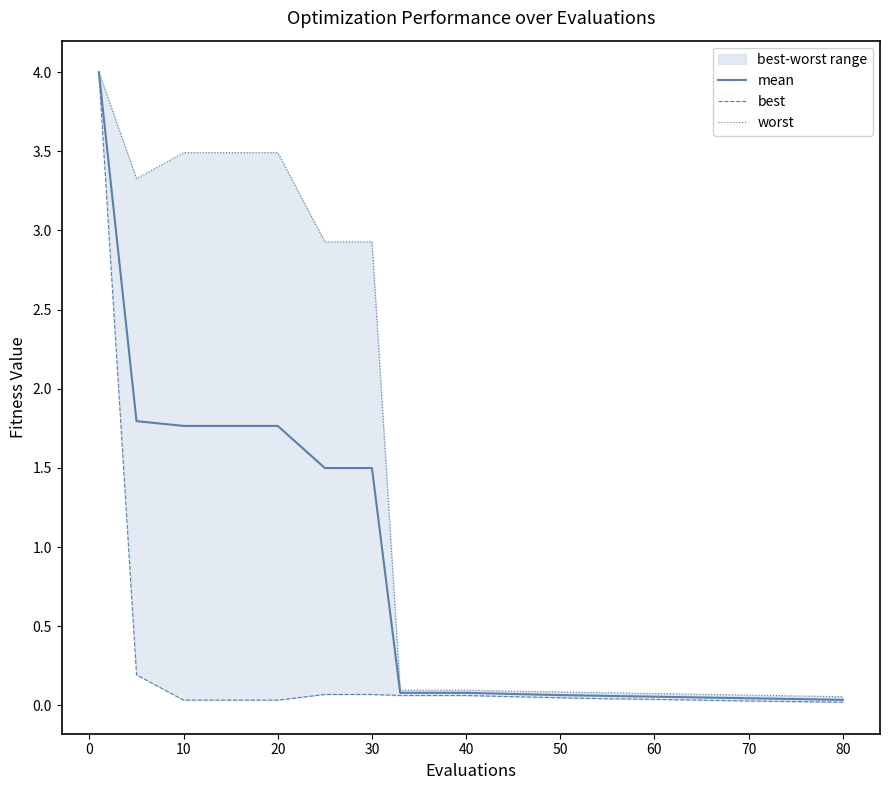

What is the difference between the maximum and minimum values in the best series?

4.0